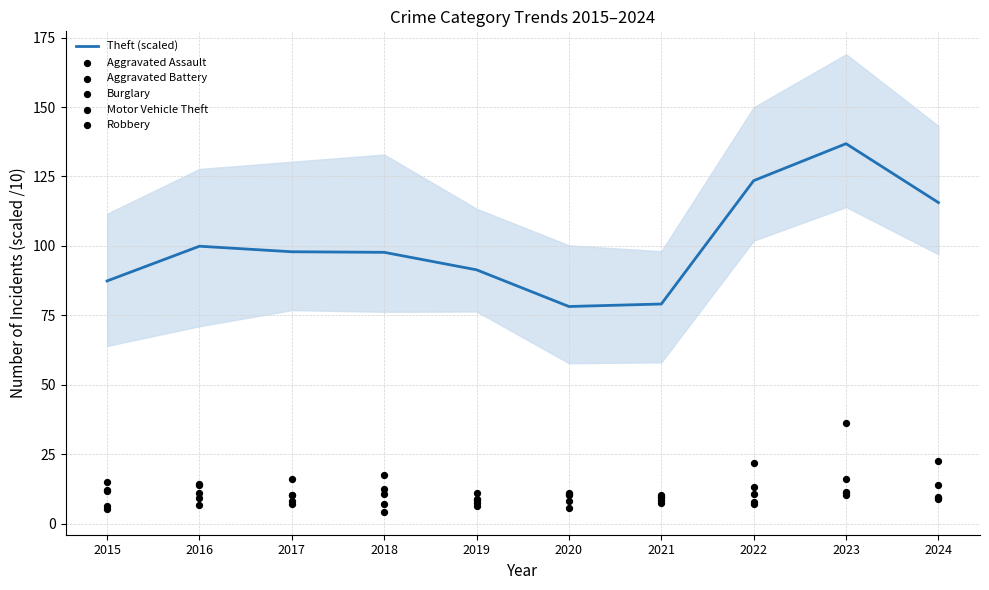

Which series contains the lowest Y value?

Aggravated Assault